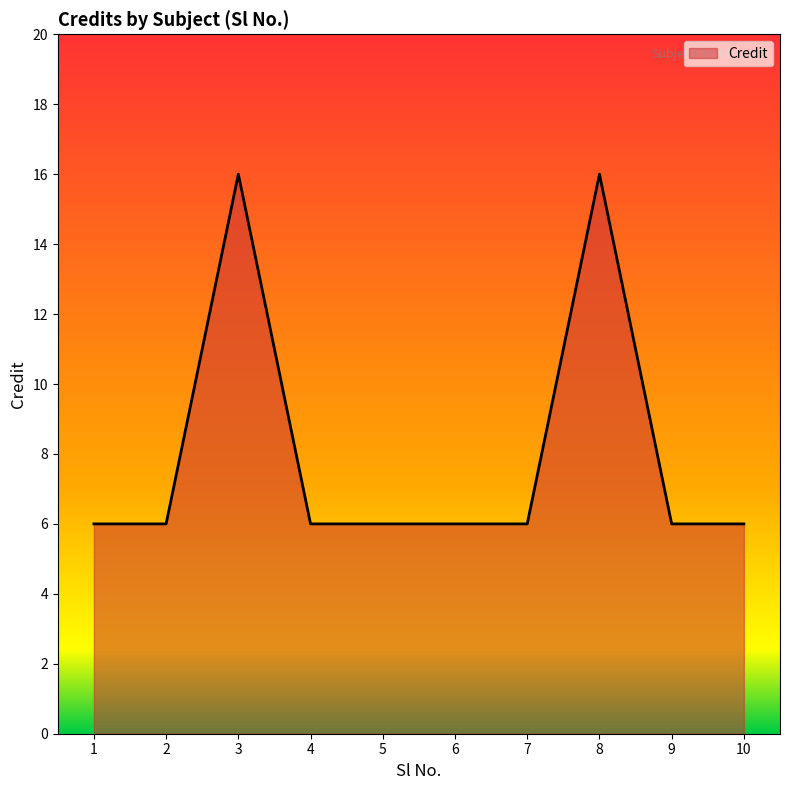

The value at 9 is 3. True or false?

False